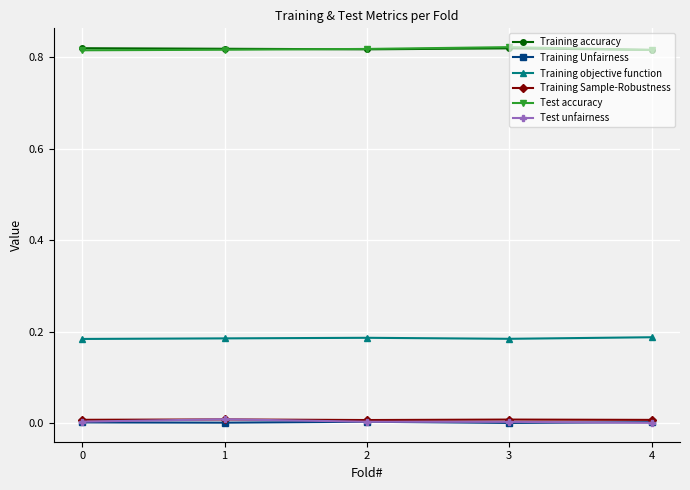

The Training Unfairness series shows 0.0 at 1. True or false?

True